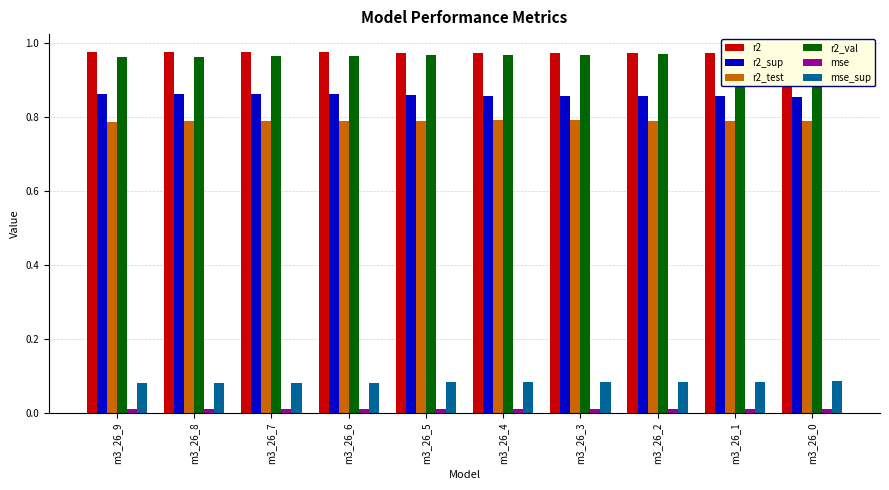

What is the approximate value of mse_sup at m3_26_7?

0.1